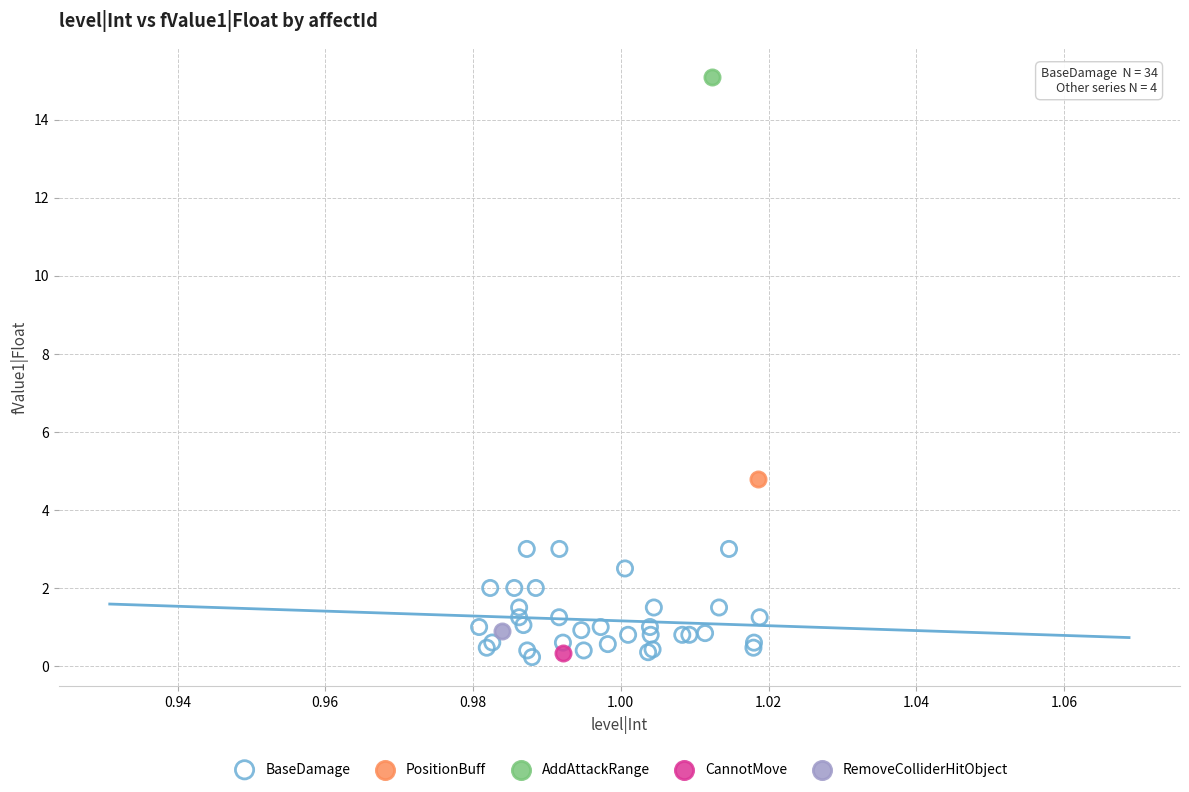

What are all the series names shown in the legend?

BaseDamage, PositionBuff, AddAttackRange, CannotMove, RemoveColliderHitObject